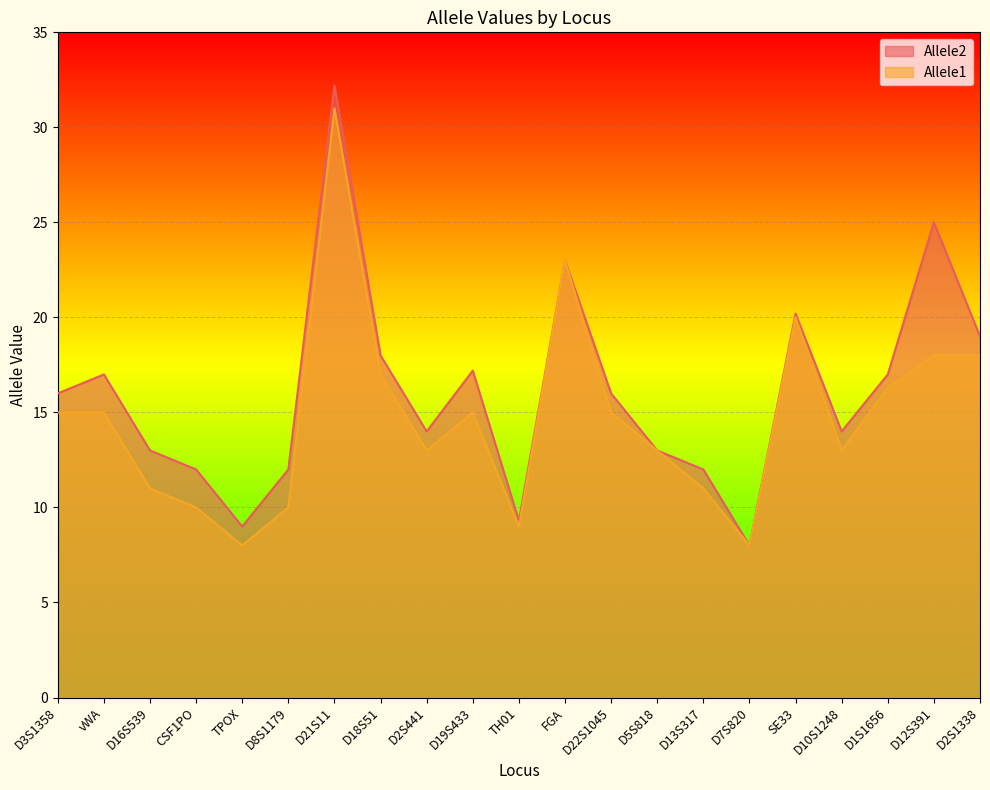

What is the total value across all series at D1S1656?

33.3